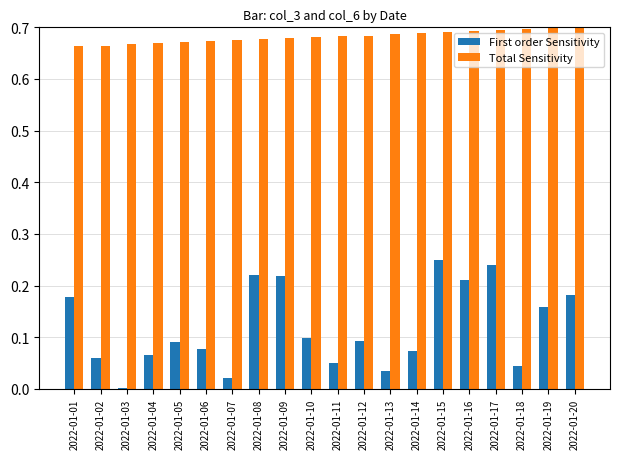

How many bars are there in each group?

2